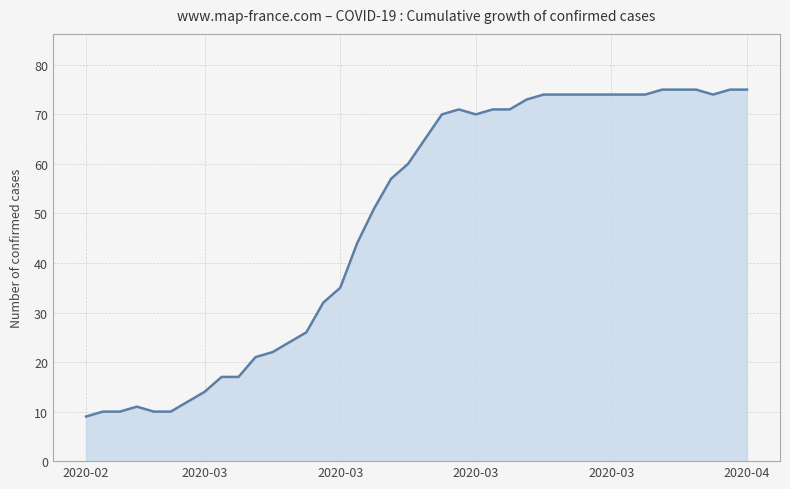

What is the difference between the maximum and minimum values?

66